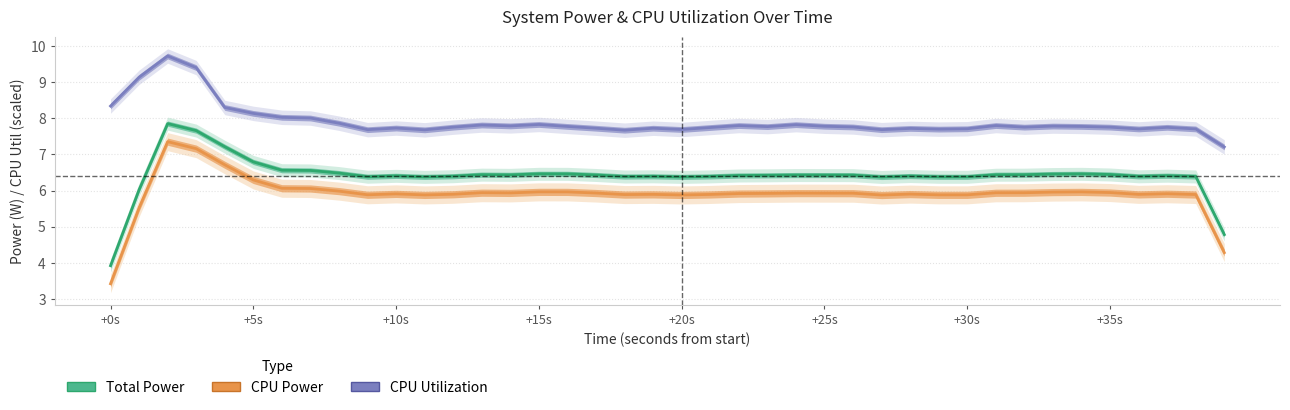

List the series in order of their overall mean, lowest first.

CPU Power, Total Power, CPU Utilization